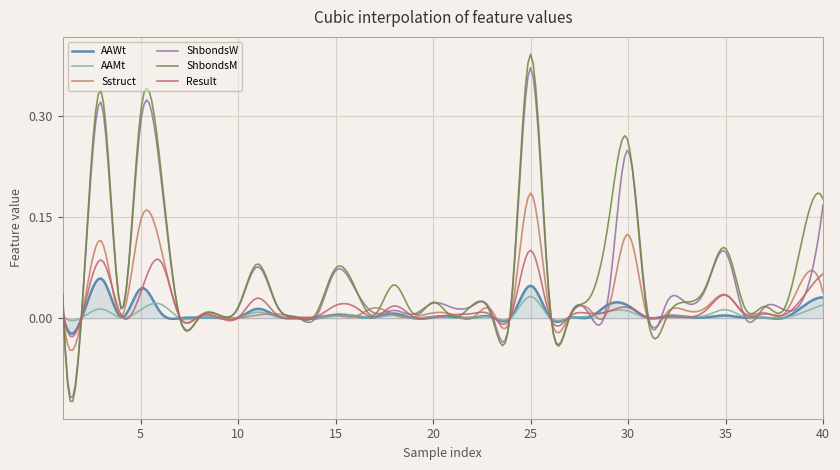

How many distinct data groups are displayed?

6